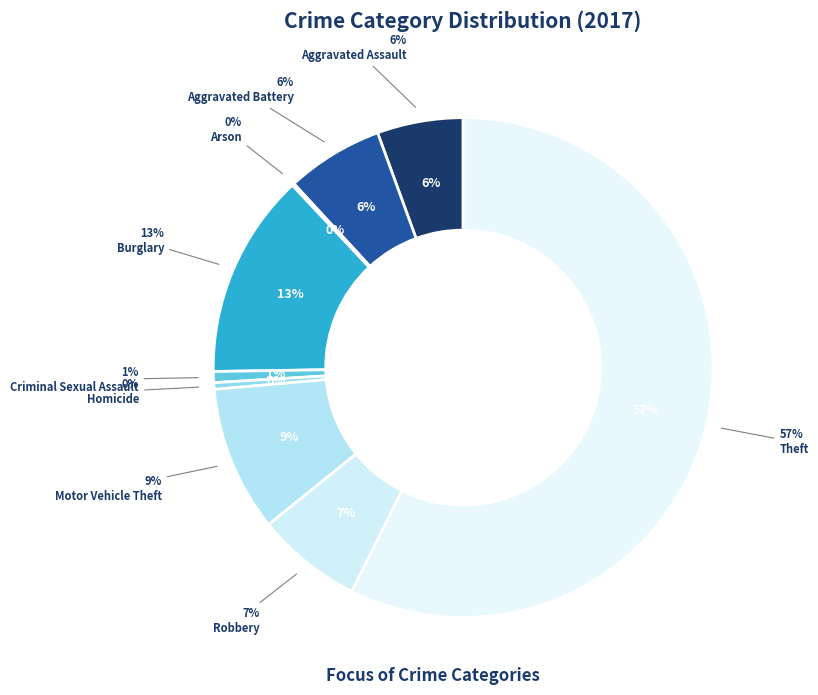

Do Arson and Aggravated Battery together represent more than half of the pie?

No